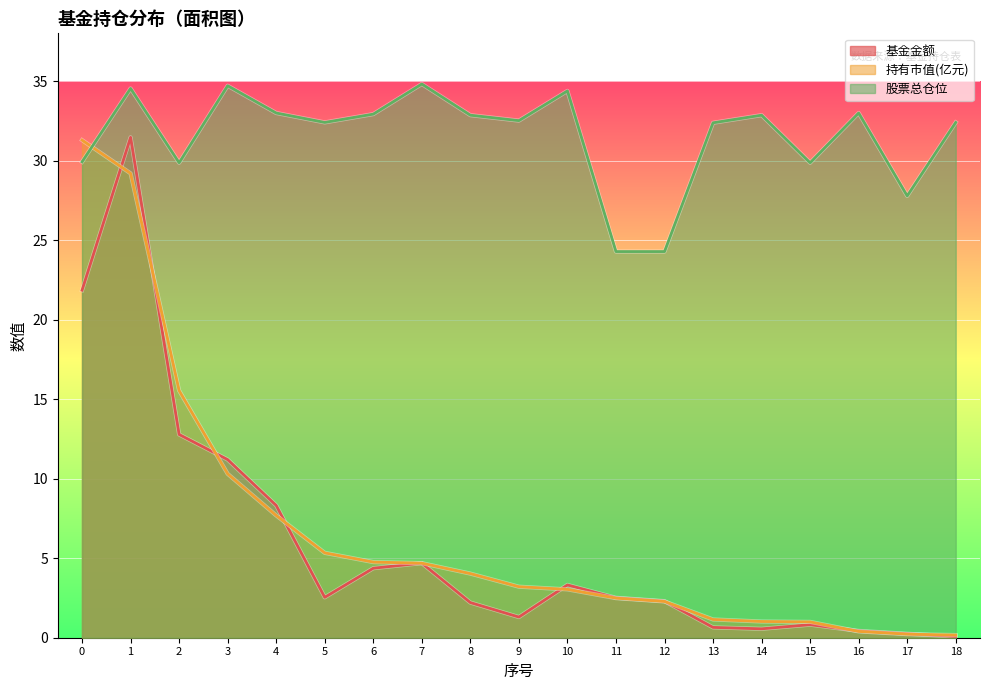

In 股票总仓位, how many points are higher than both neighbors (excluding endpoints)?

6